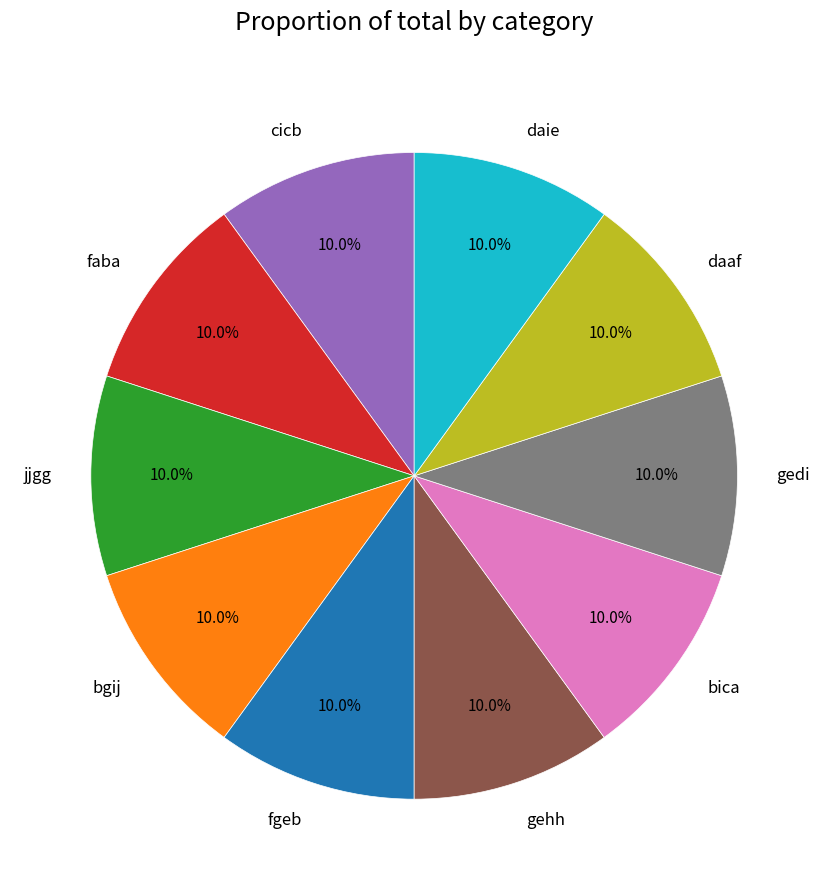

Does fgeb account for over 50% of the chart?

No